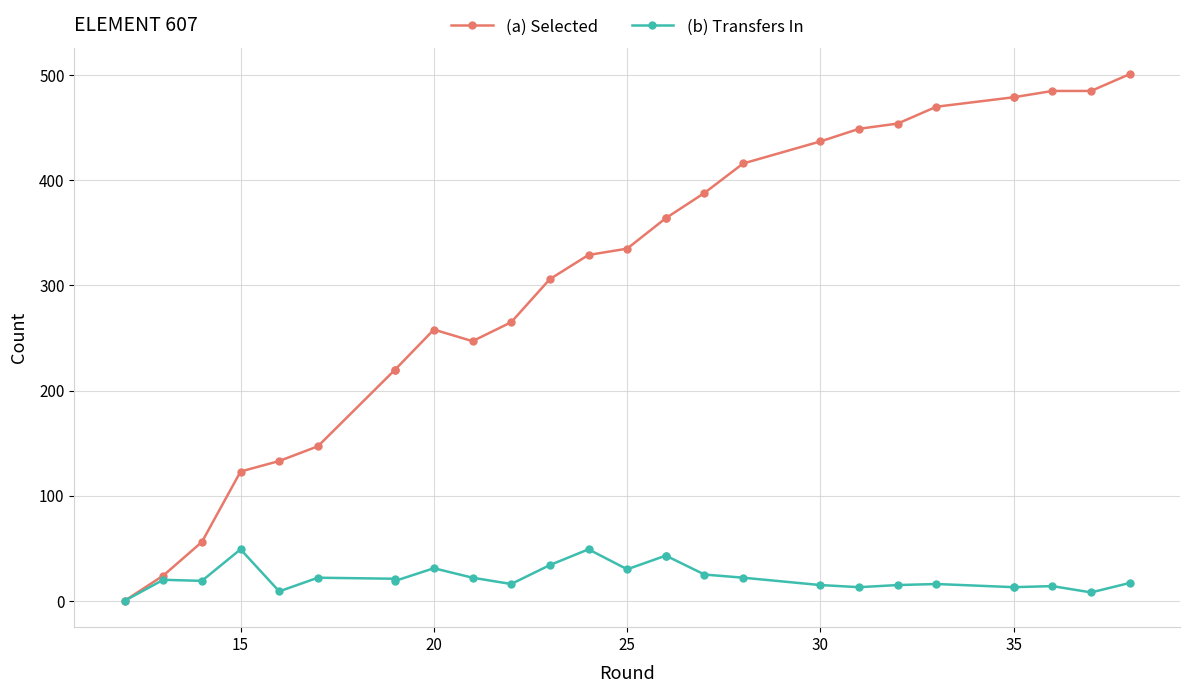

True or false: (b) Transfers In and (a) Selected intersect in this chart.

False